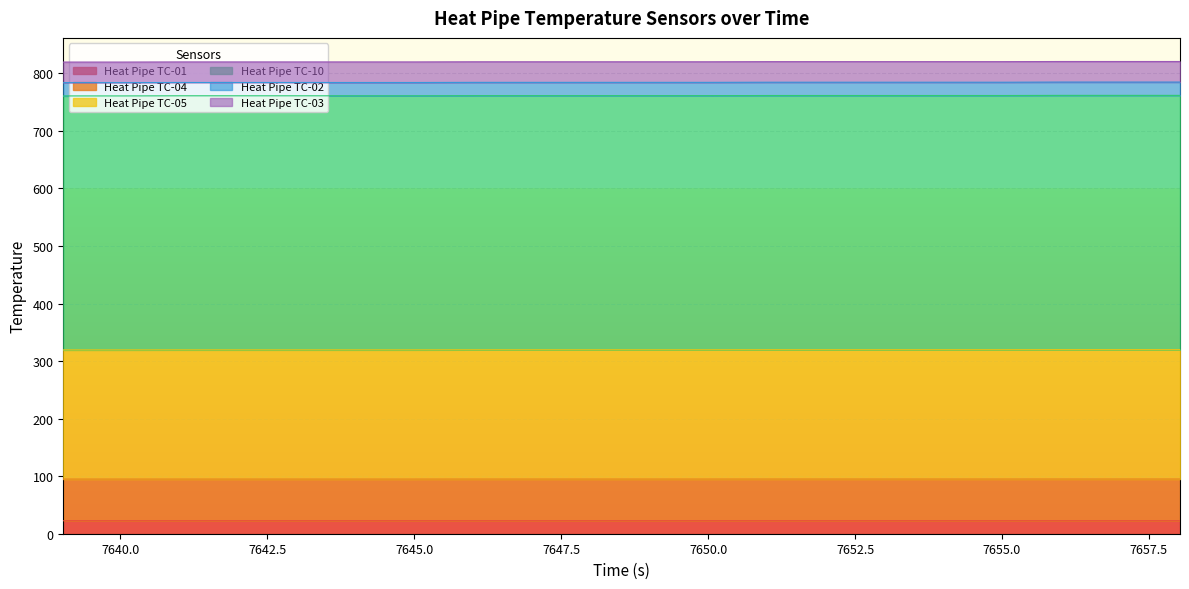

True or false: Heat Pipe TC-10 and Heat Pipe TC-05 intersect in this chart.

False